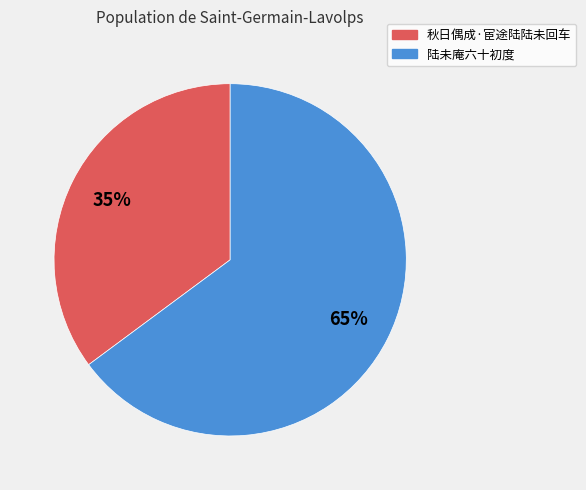

Is there any slice that represents more than half of the pie?

Yes